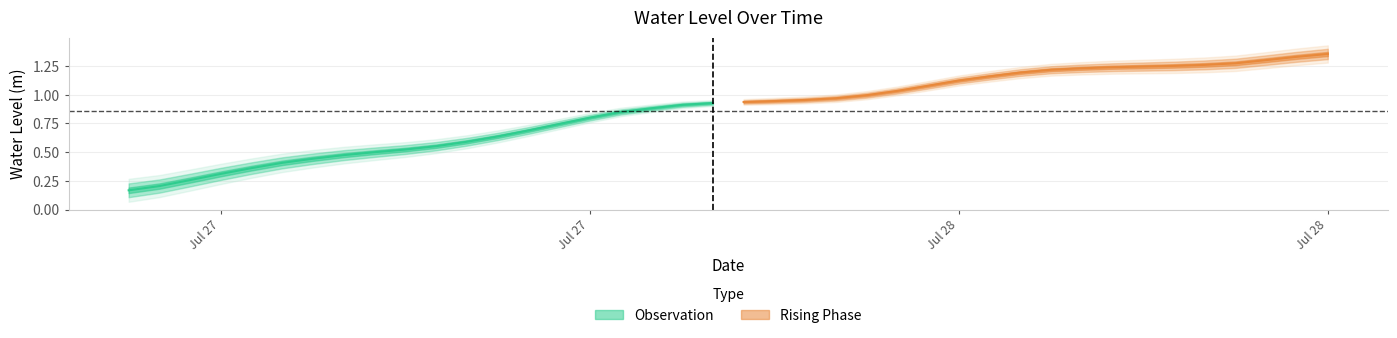

Is it true that the value at 2024-07-28 18:00:00 is 1.3?

True